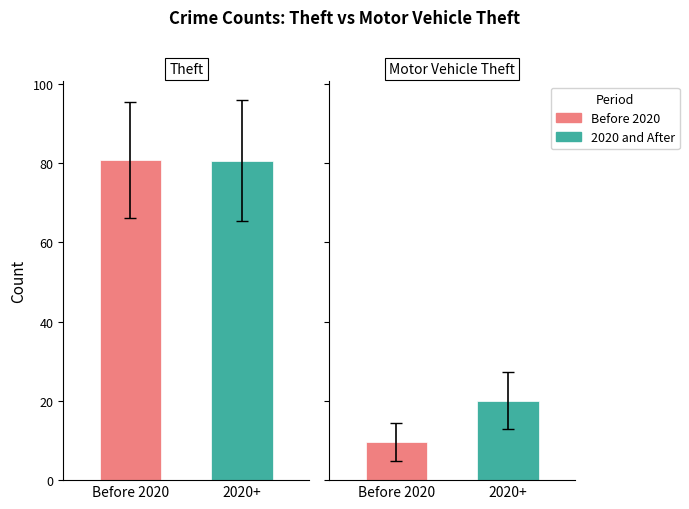

Rank the series at 1 from lowest to highest value.

Motor Vehicle Theft, Theft